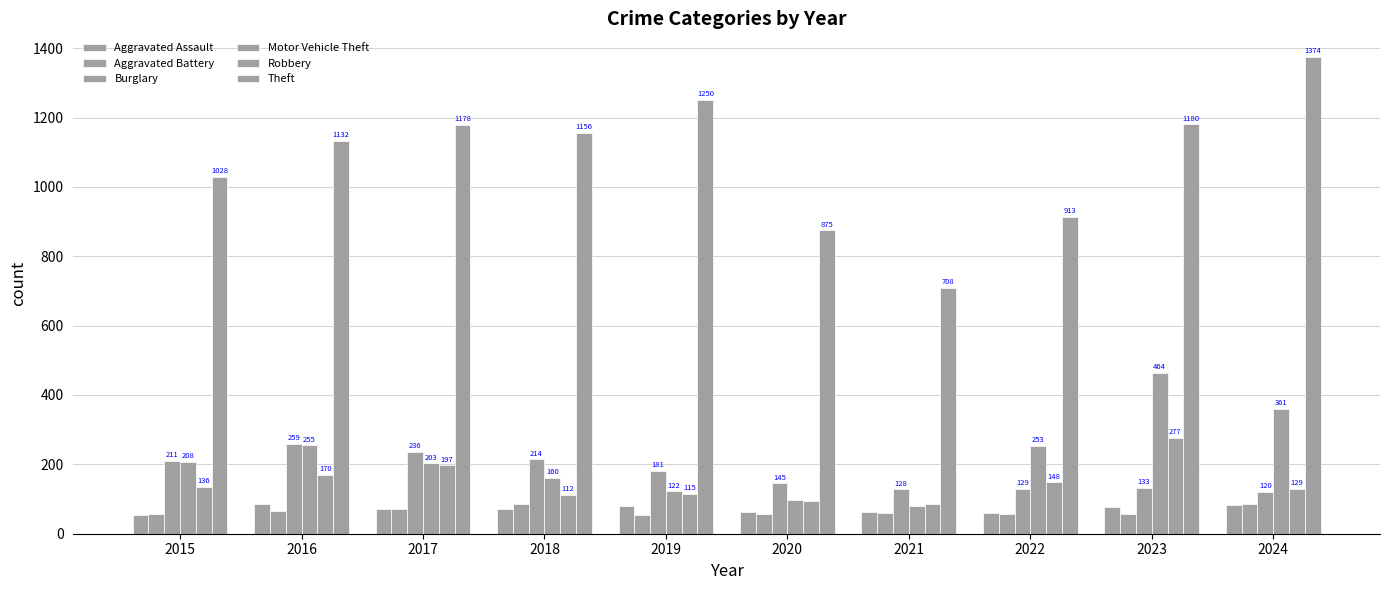

Where does the Robbery series first go above 136?

2016